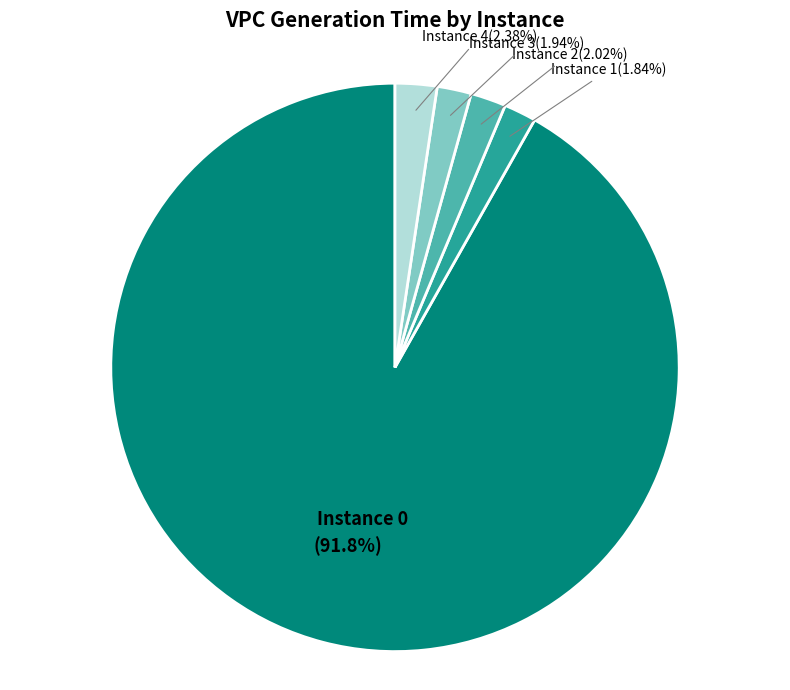

Is there any slice that represents more than half of the pie?

Yes